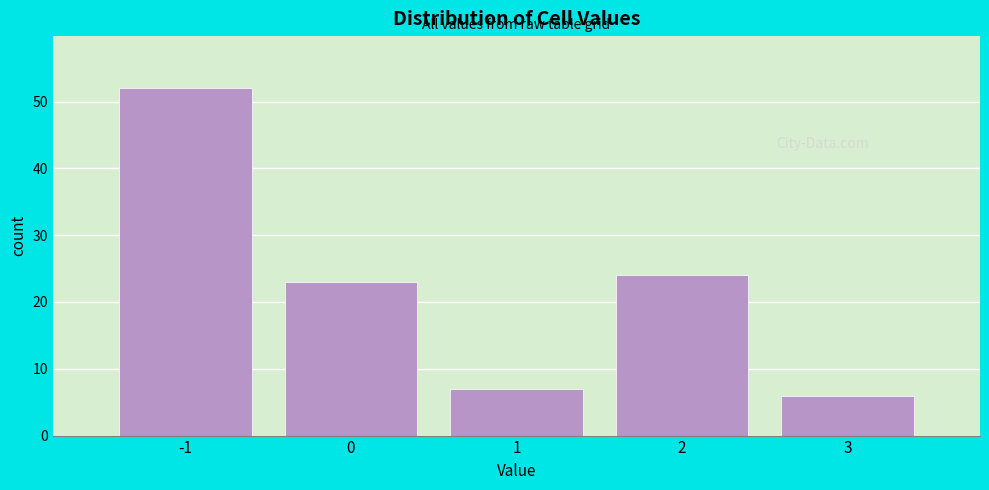

Reading left to right, transcribe this chart: for each bar, give the range it covers on the x-axis and its height. The values are not printed on the chart, so give them approximately, as read against the axis.

-1.5 to -0.5: 52
-0.5 to 0.5: 23
0.5 to 1.5: 7
1.5 to 2.5: 24
2.5 to 3.5: 6